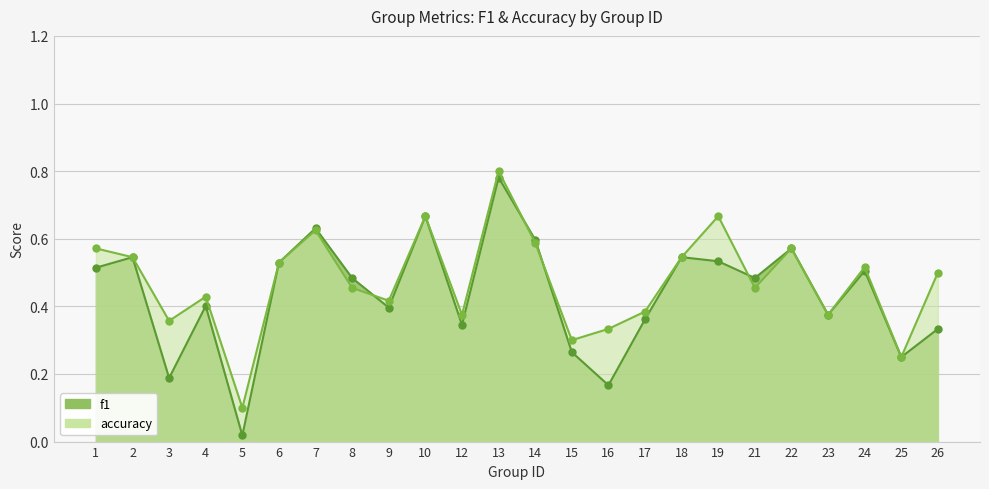

In f1, how many points are higher than both neighbors (excluding endpoints)?

8